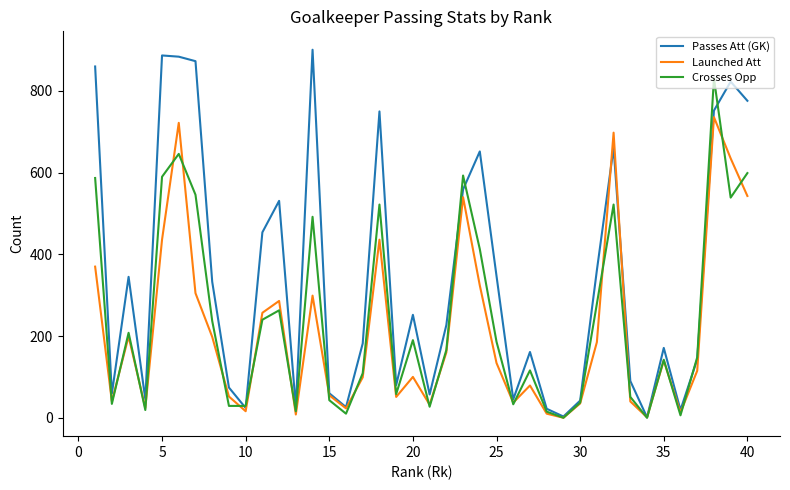

Rank the series by their maximum value, from highest to lowest.

Passes Att (GK), Crosses Opp, Launched Att